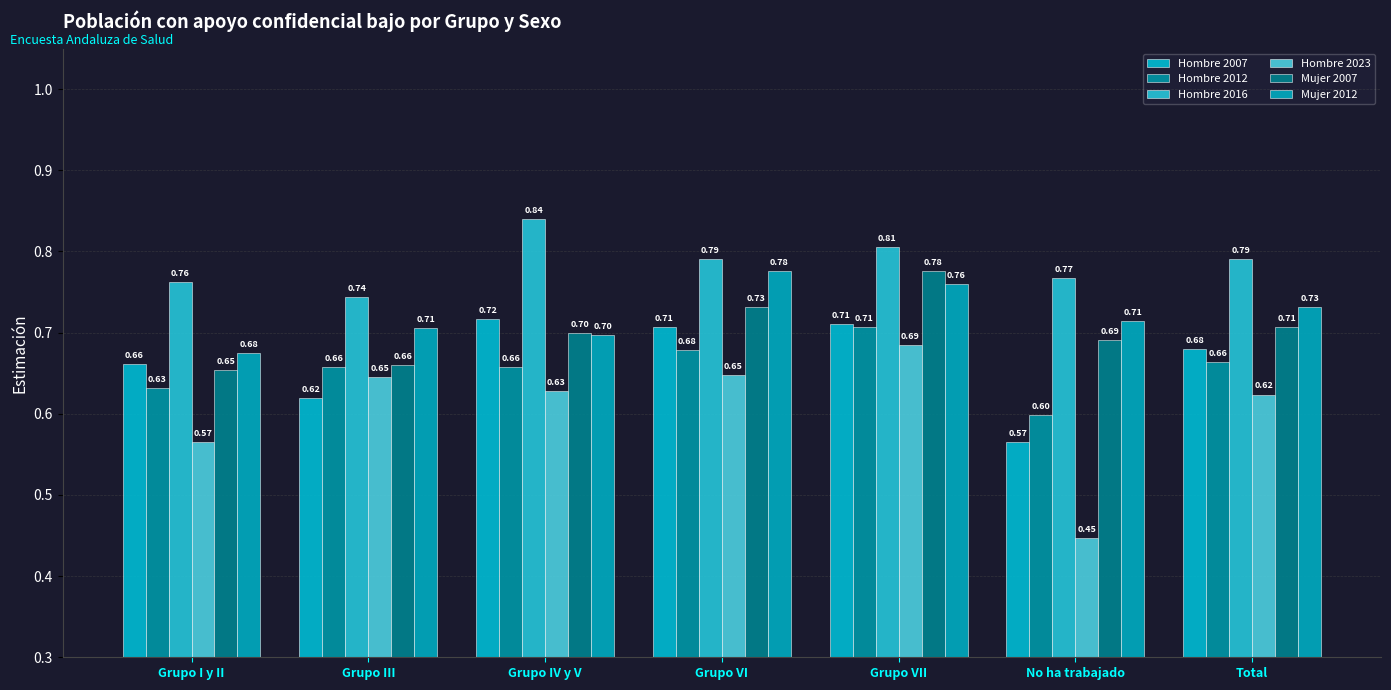

What is the spread (max minus min) of values at Grupo VI?

0.1